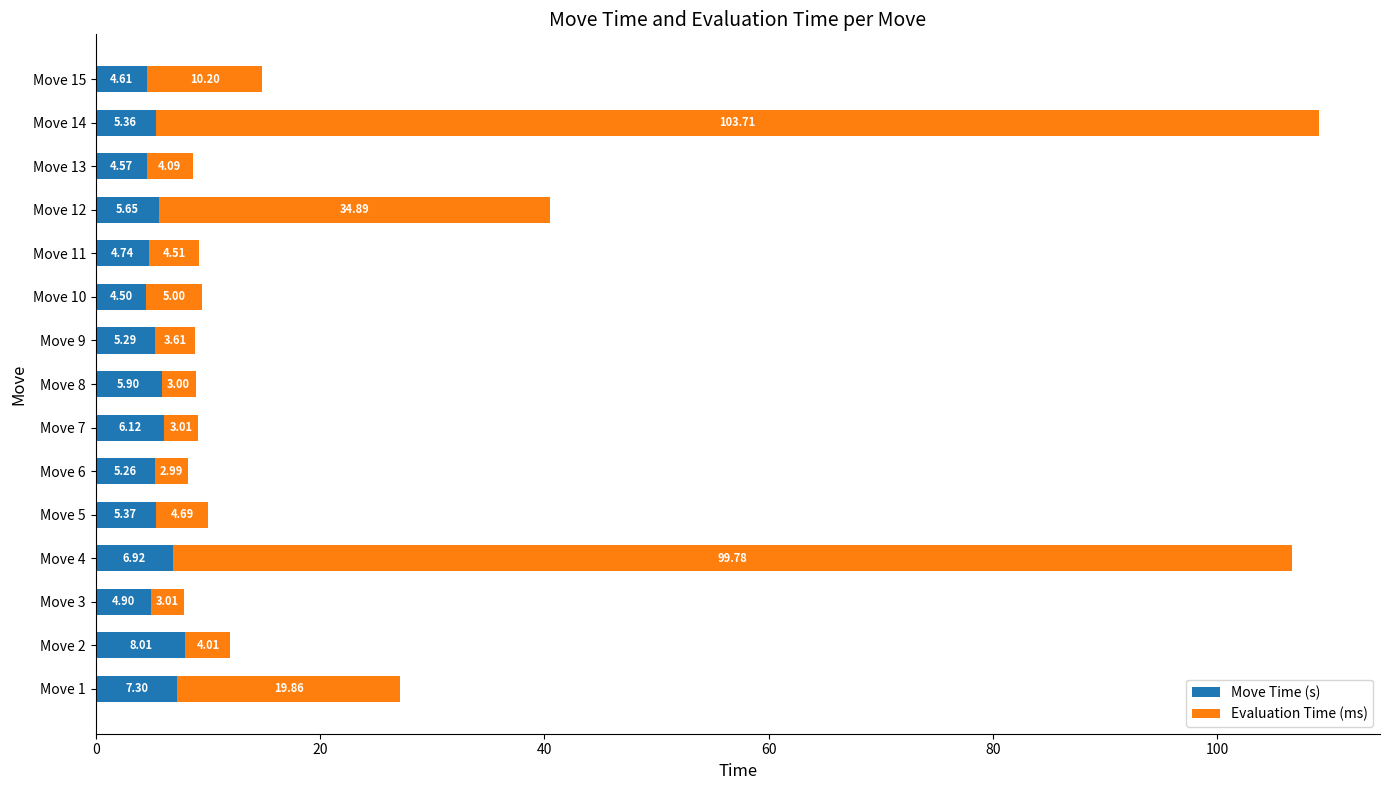

What is the difference between the Move Time (s) values at Move 3 and Move 1?

2.4